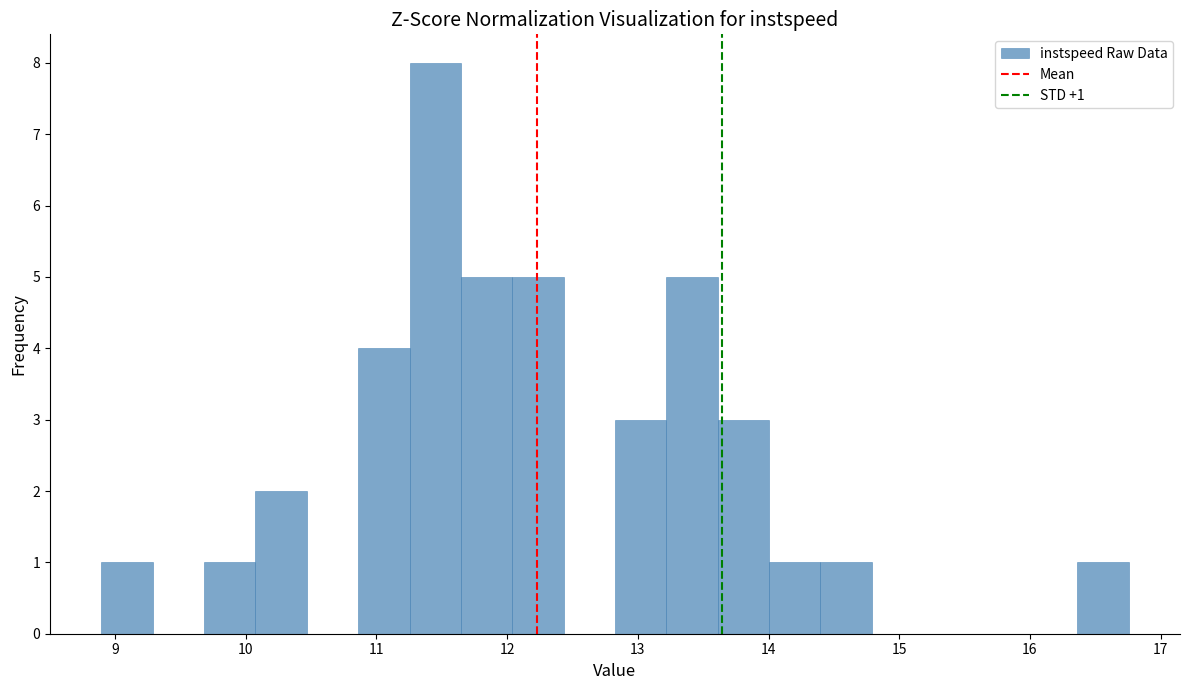

Around what value on the x-axis is the tallest bar? Give the approximate position of its centre, as read against the axis.

11.4